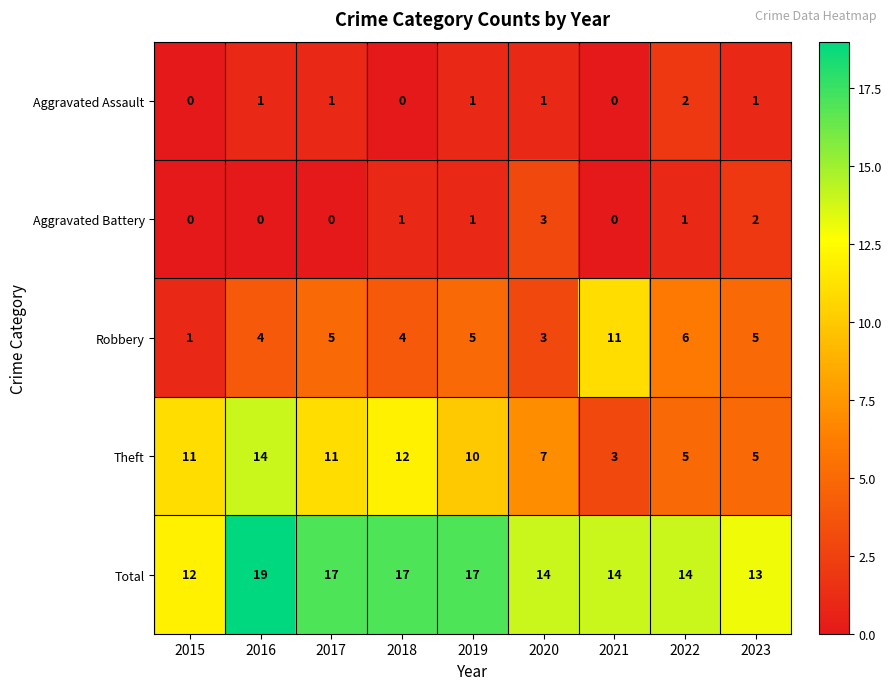

Which series has the largest total across all categories?

Total